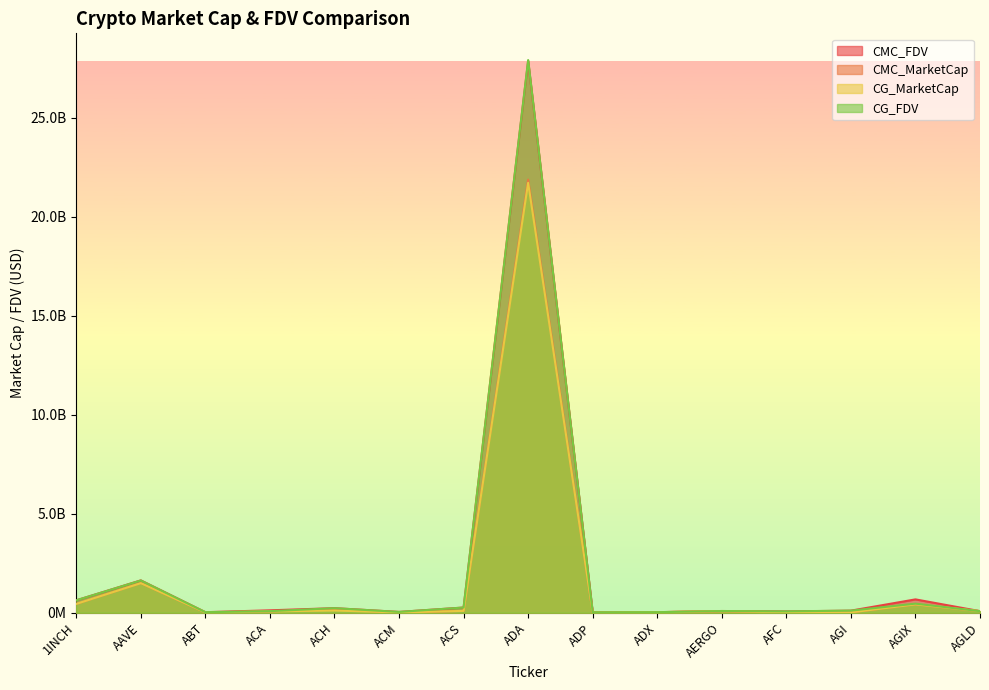

What is the label of the 6th point from the right?

ADX